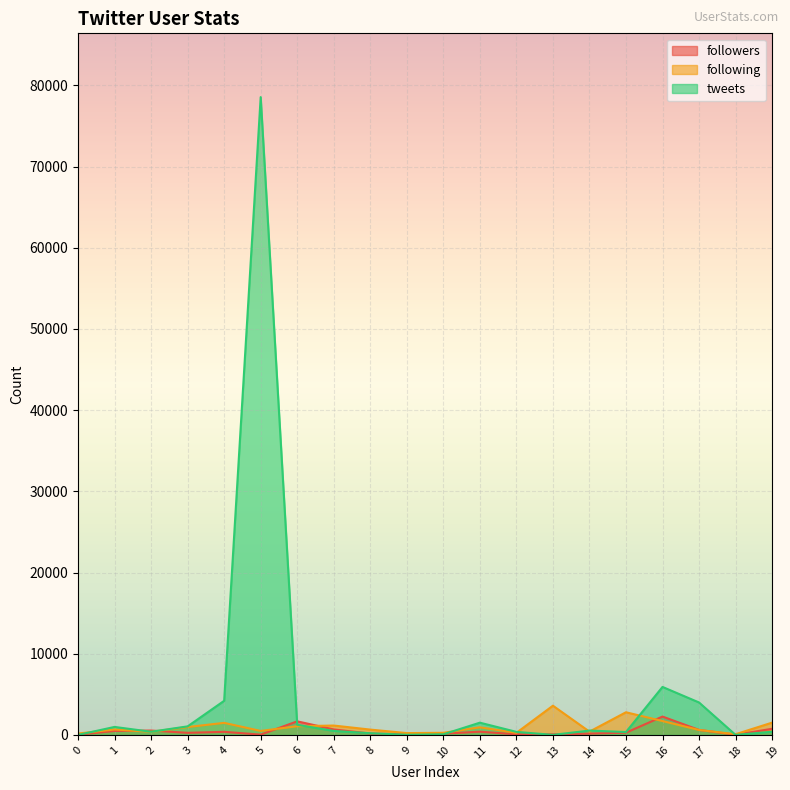

Where is following nearest to the value 1841?

16